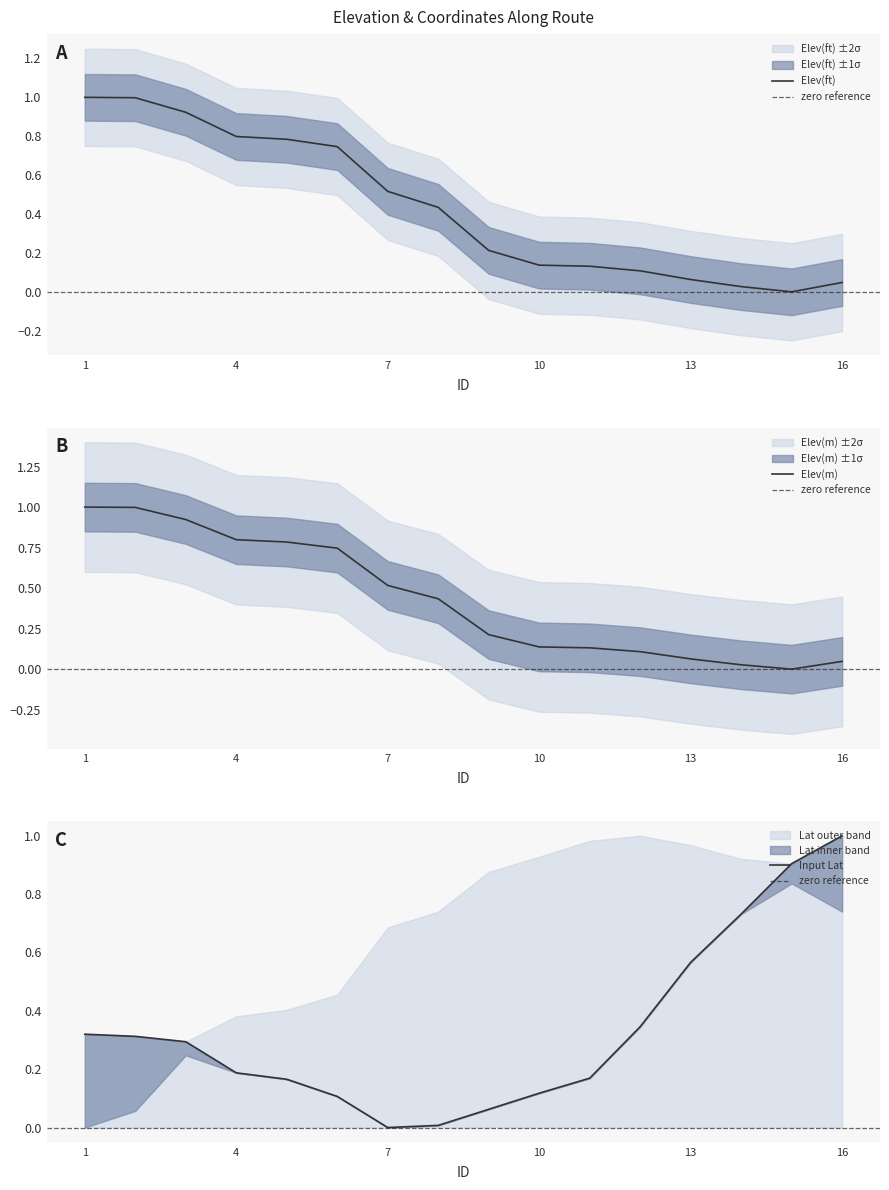

True or false: Input Lat has more than 0 interior local peaks.

False